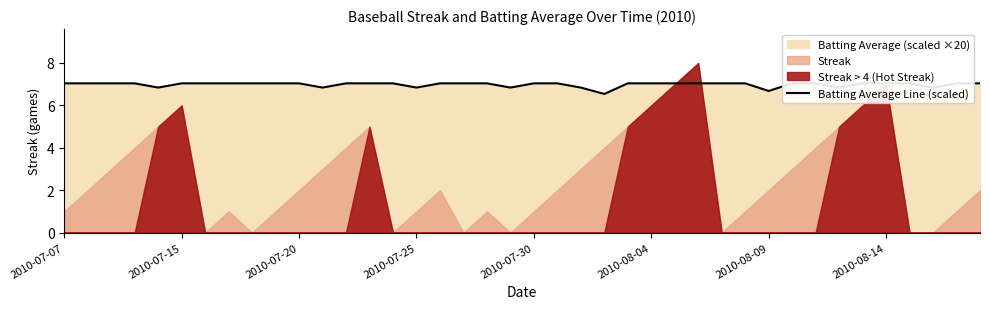

True or false: there are more than 2 points higher than both neighbors.

False